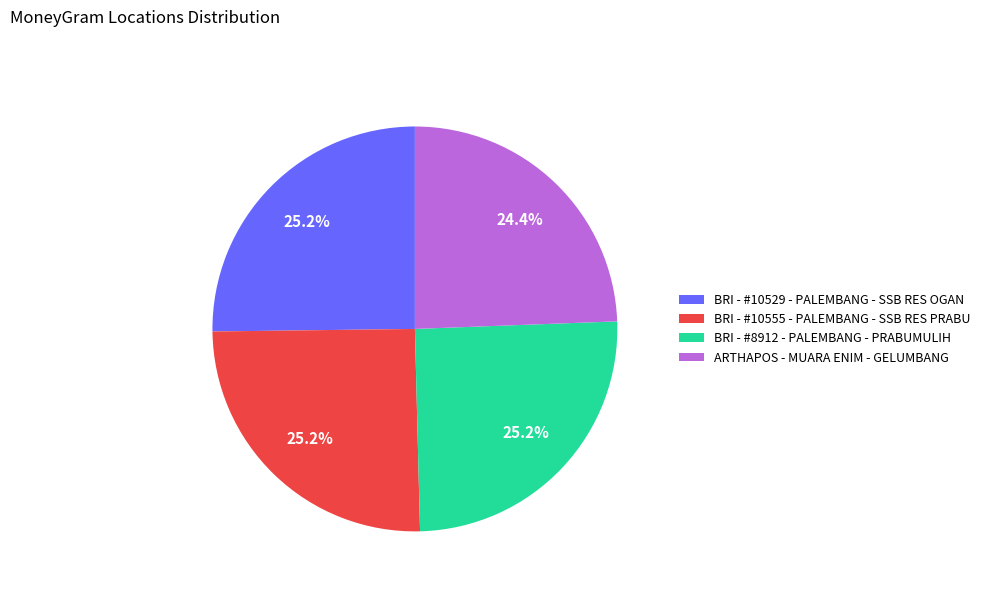

The BRI - #10529 - PALEMBANG - SSB RES OGAN slice represents 25% of the pie. True or false?

True